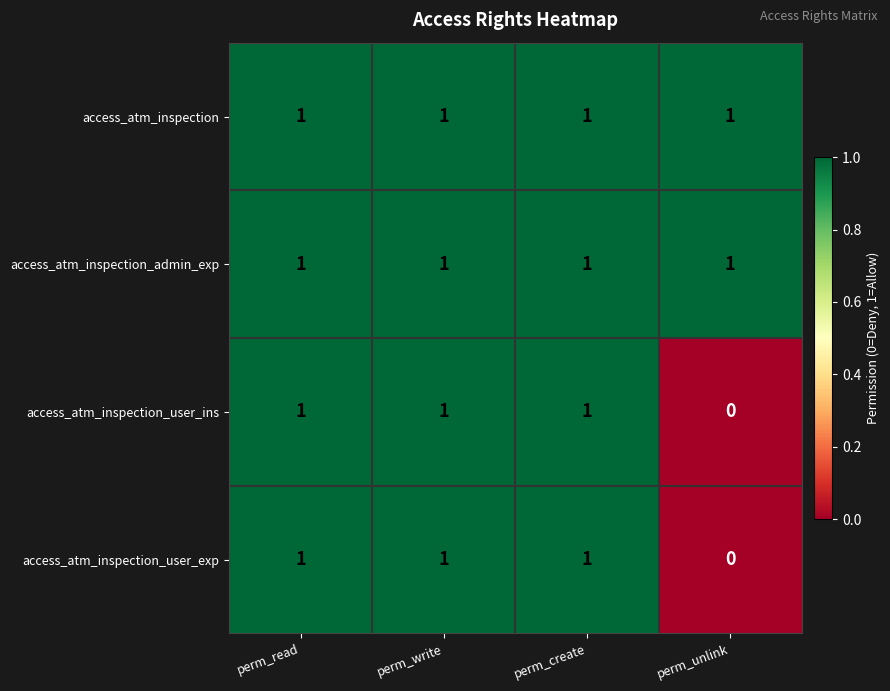

Is it true that access_atm_inspection_admin_exp equals 2 at perm_unlink?

False